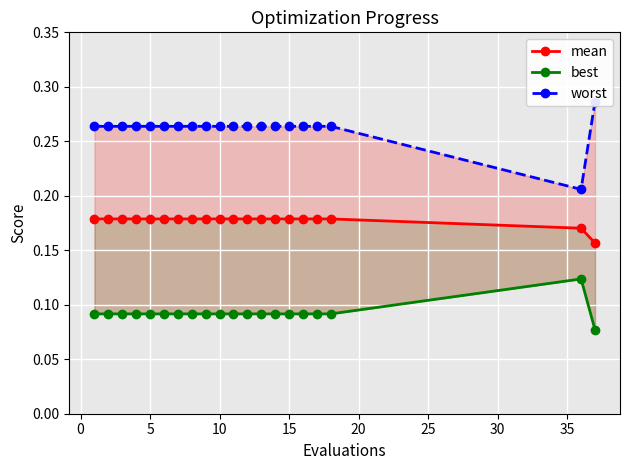

How many worst values are between 0 and 1?

20